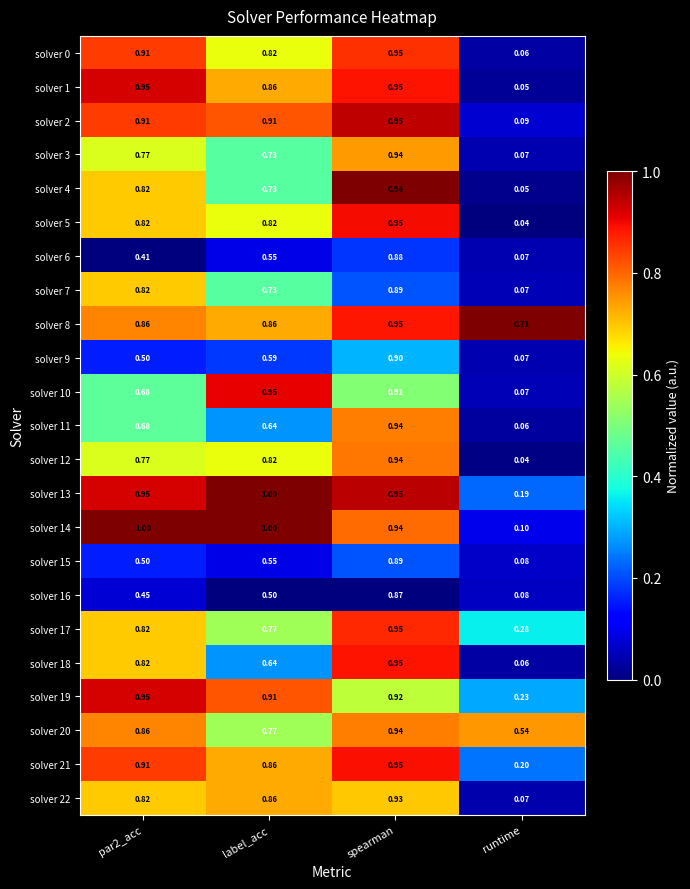

Which category has the highest value in the solver 0 series?

spearman